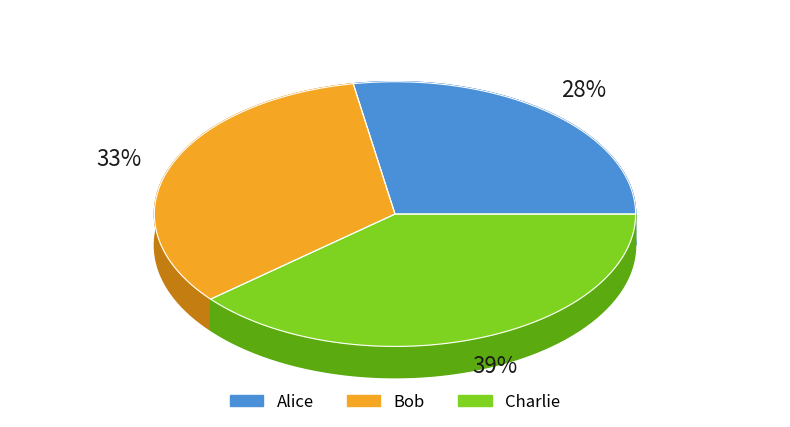

Is it true that Bob is 24% of the pie?

False